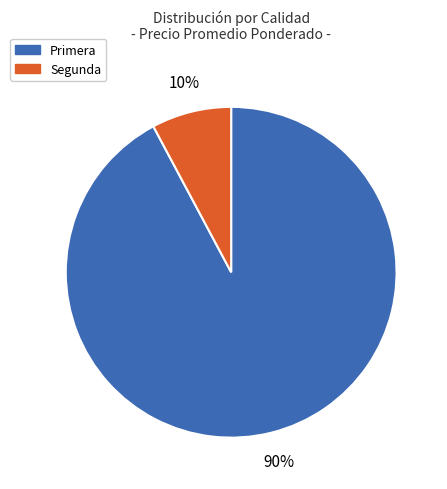

The 27 slice represents 17% of the pie. True or false?

False